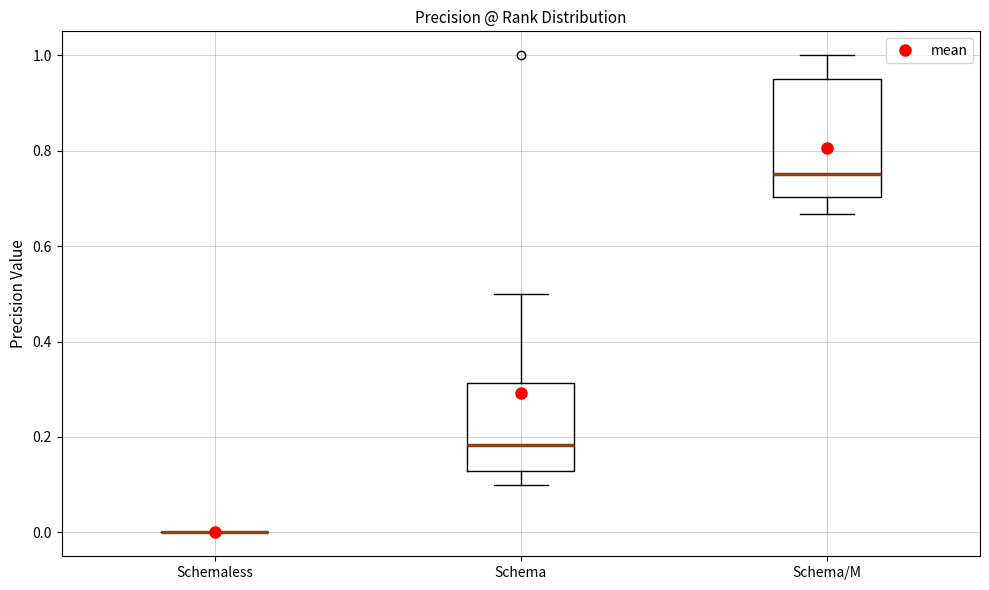

Where is the upper edge of the box for Schema on the y-axis? The values are not printed on the chart, so give them approximately, as read against the axis.

0.32